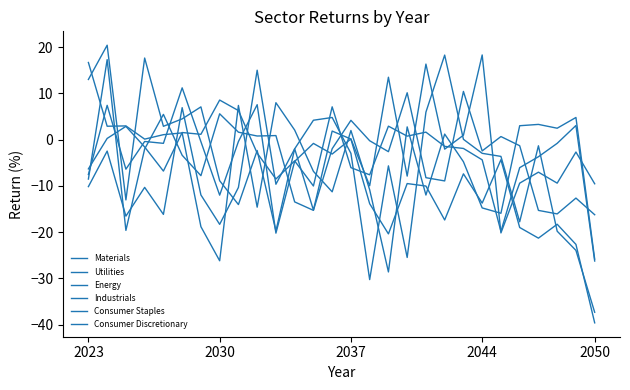

At which label does Materials reach its peak?

2023